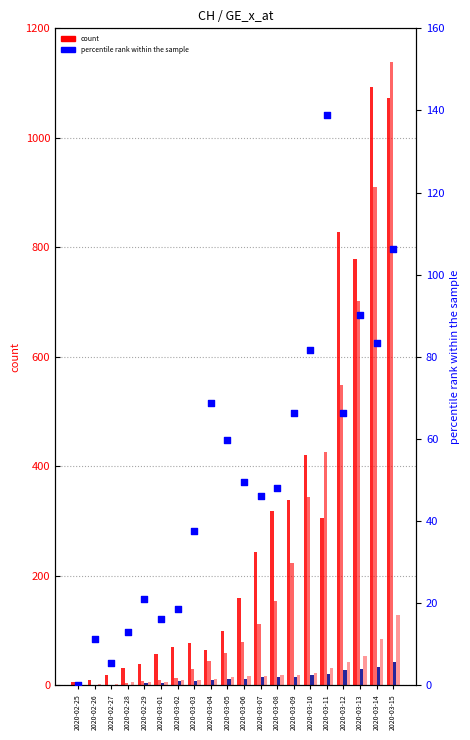

At which category is the sum across all series the highest?

2020-03-15